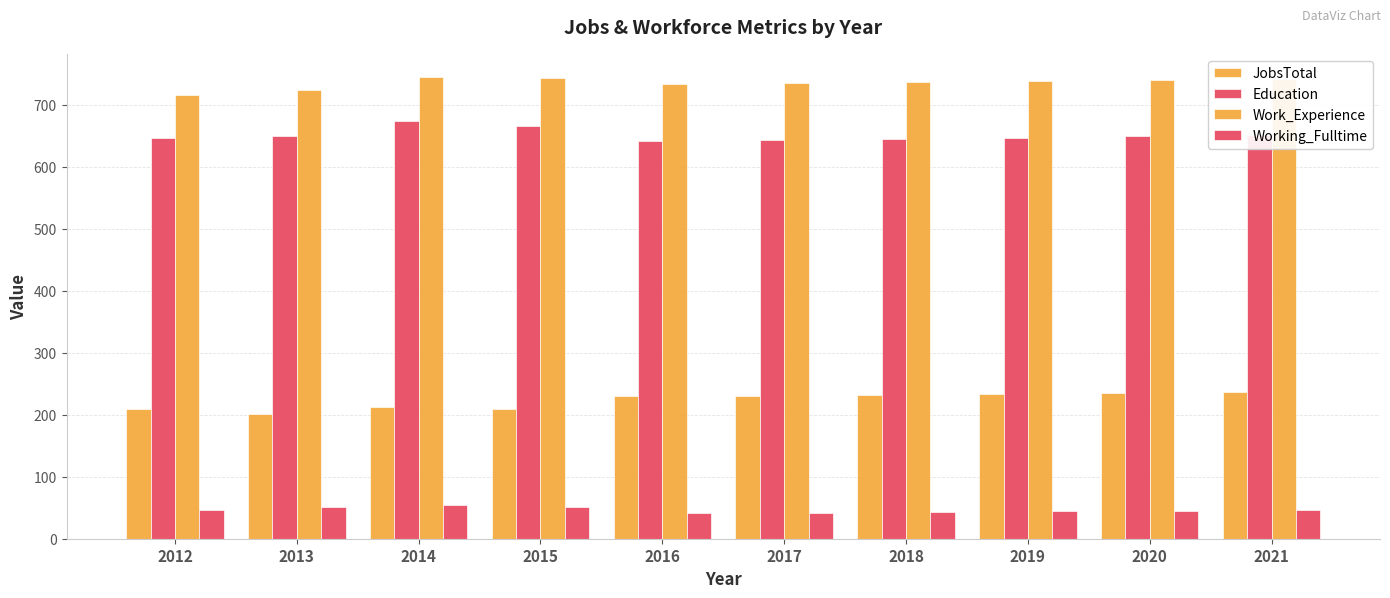

Rank the categories by Work_Experience value from lowest to highest.

2012, 2013, 2016, 2017, 2018, 2019, 2020, 2021, 2015, 2014